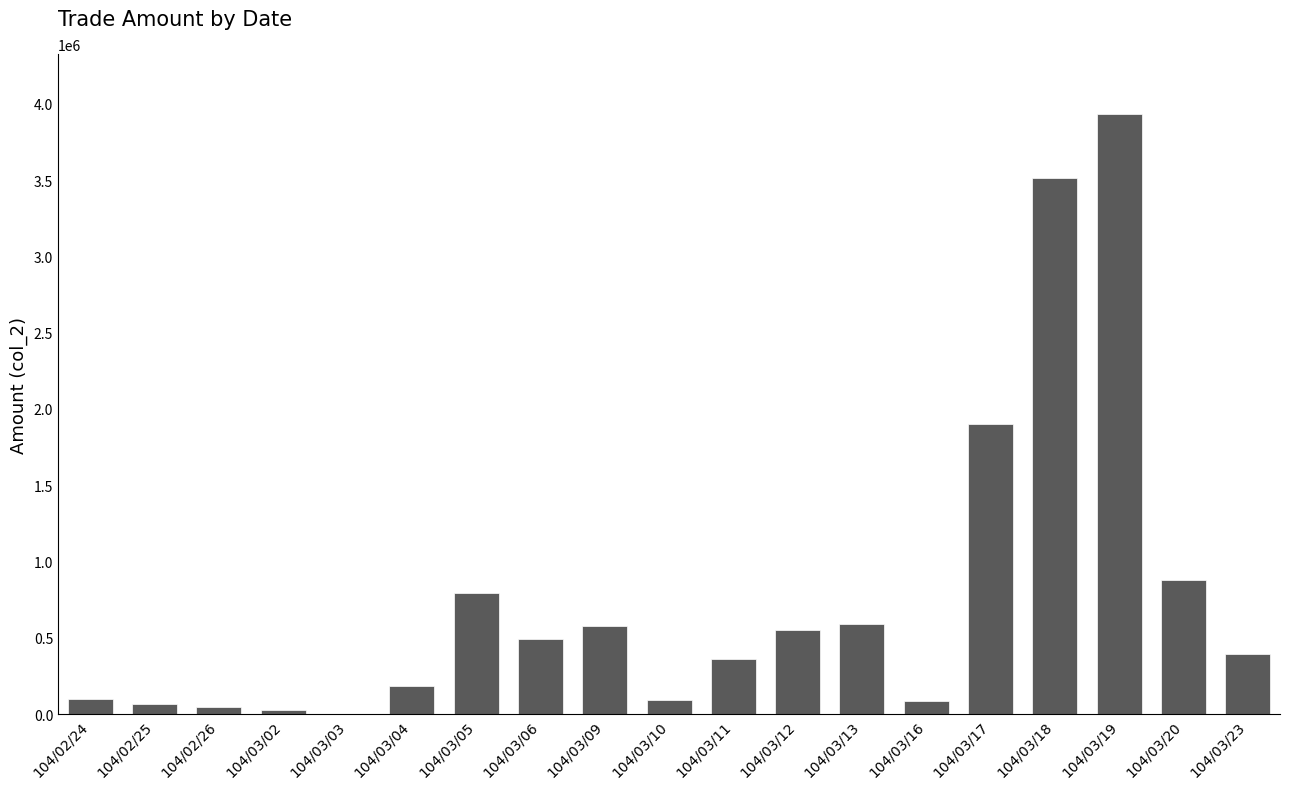

How many categories are shown in the chart?

19